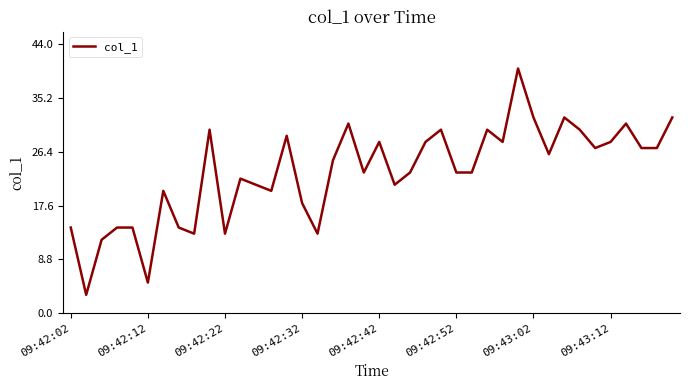

What is the maximum value shown in the chart?

40